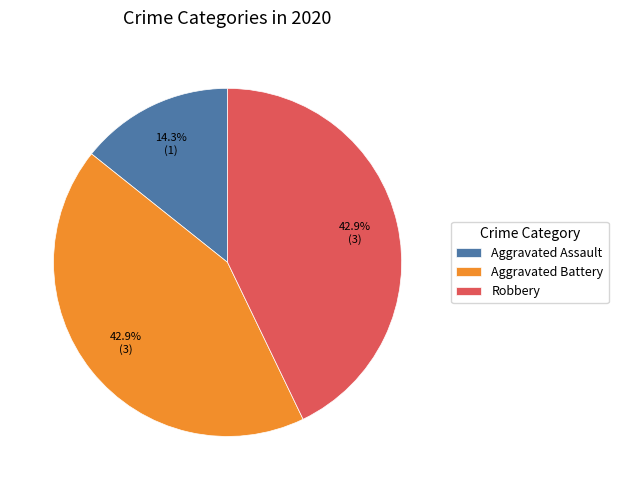

Combined, what portion of the pie is Robbery and Aggravated Battery?

85.7%